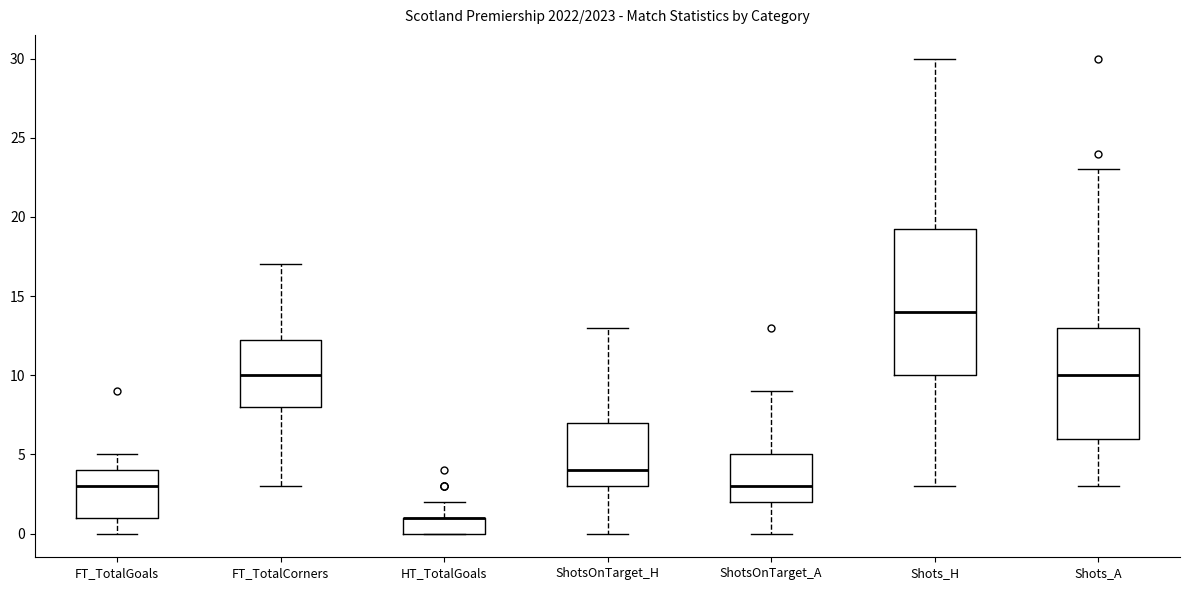

Which box is the tallest, from its lower edge to its upper edge?

Shots_H